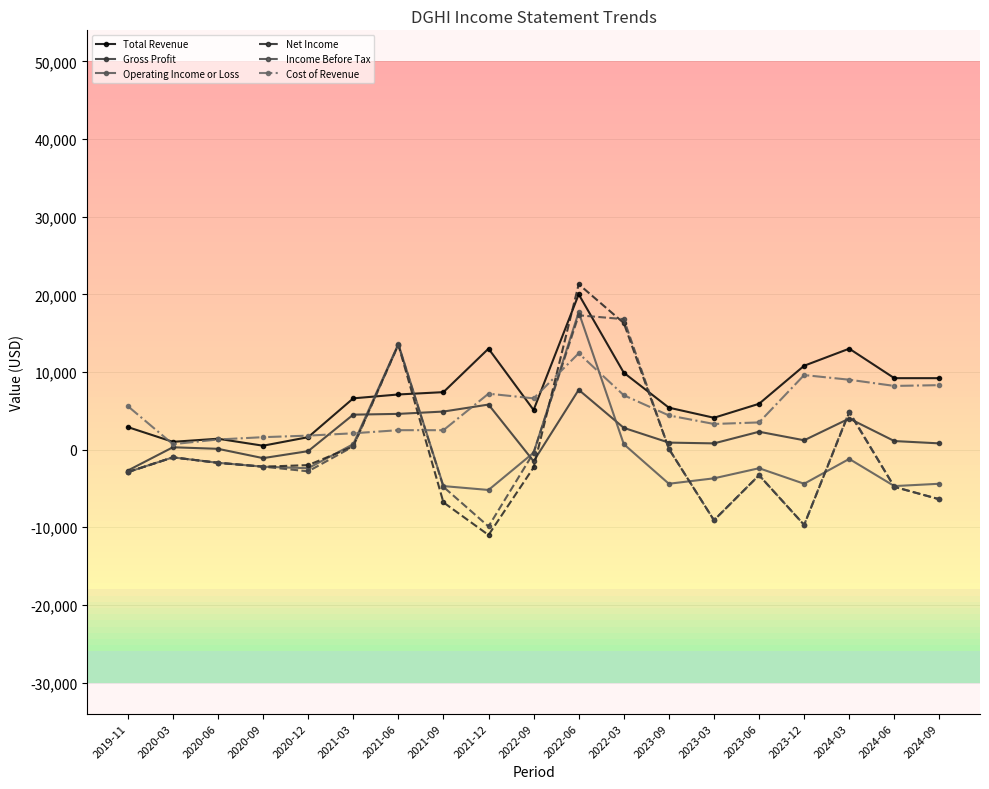

Read the Net Income value at 2023-03, to the nearest 50.

-9100